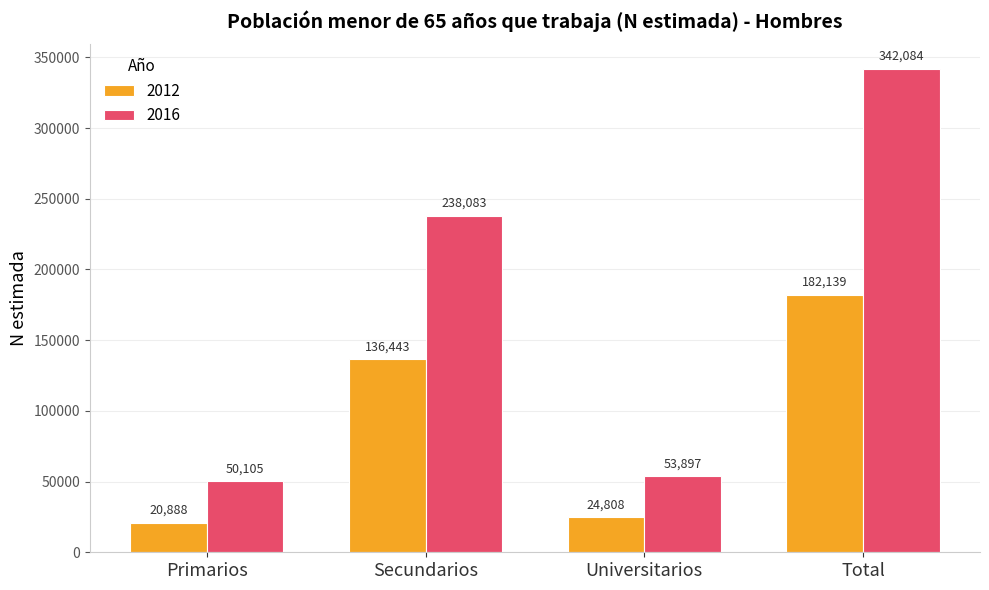

How many groups of bars are there?

4